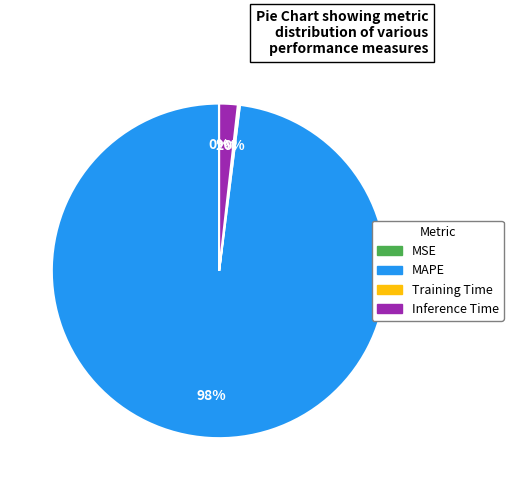

Does MAPE account for over 50% of the chart?

Yes